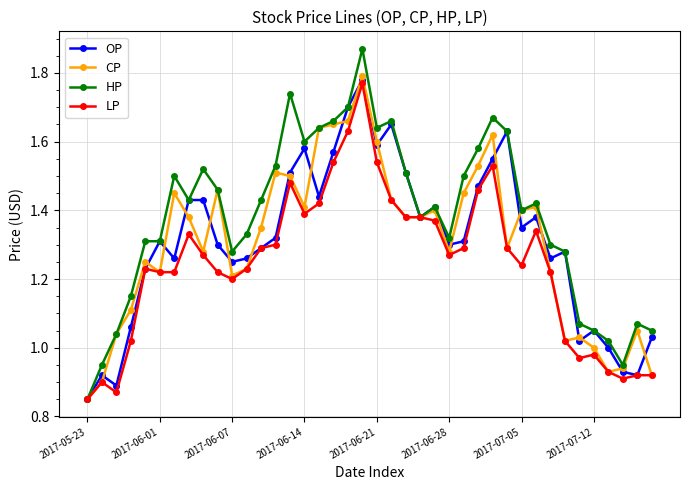

How many distinct data groups are displayed?

4